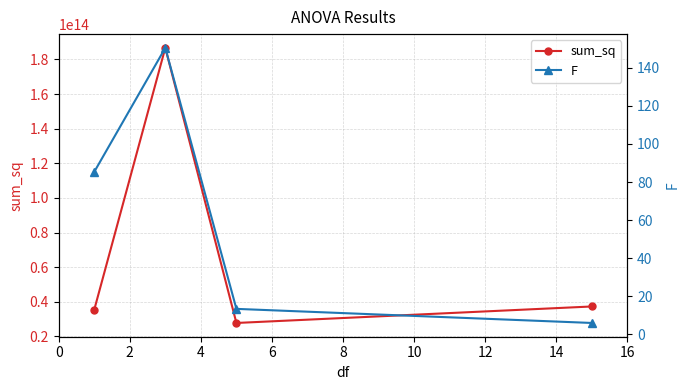

The F series shows 43.3 at 0. True or false?

False